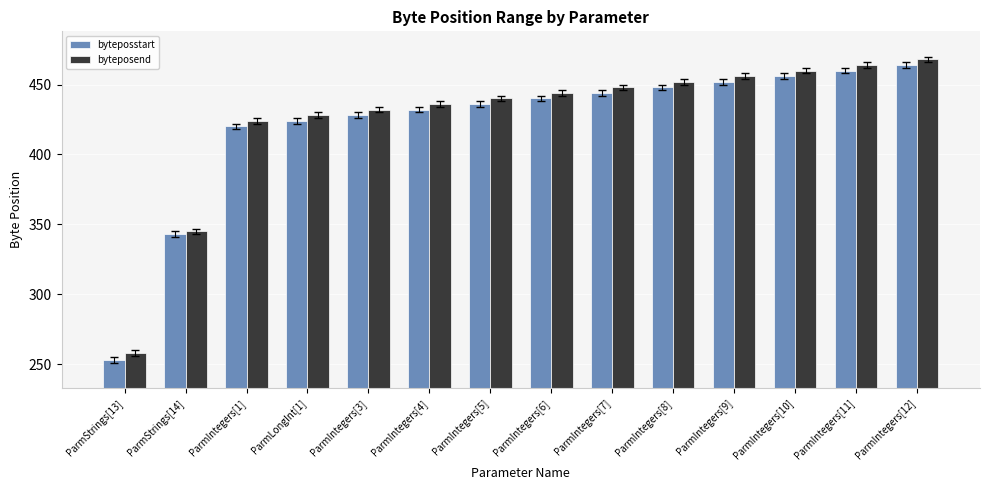

Which series has the widest spread of values?

byteposstart